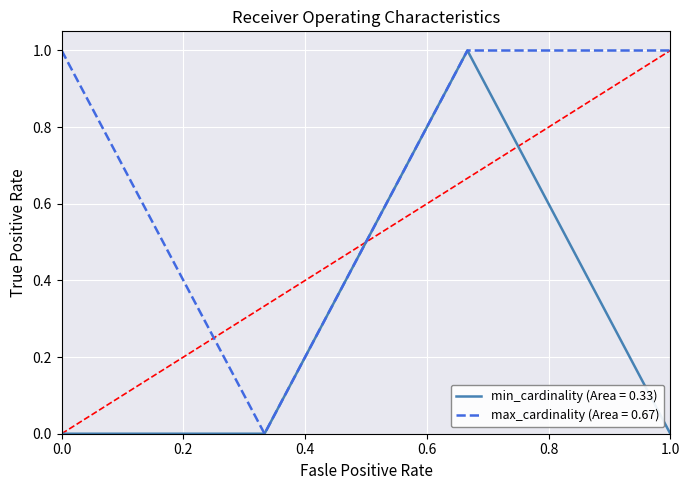

True or false: min_cardinality (Area = 0.33) has more than 0 interior local peaks.

True